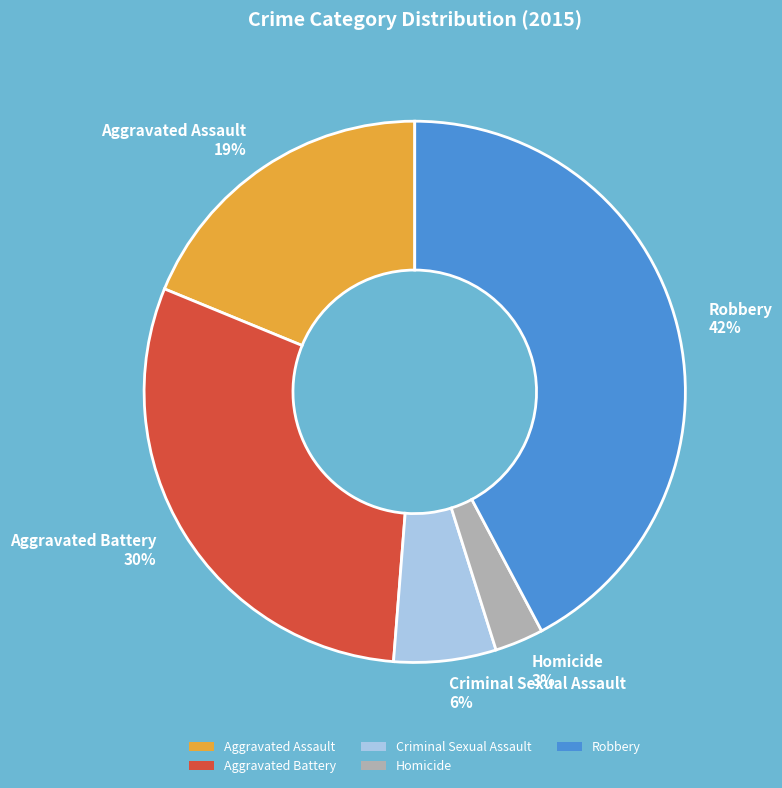

What is the largest slice in the pie chart?

Robbery